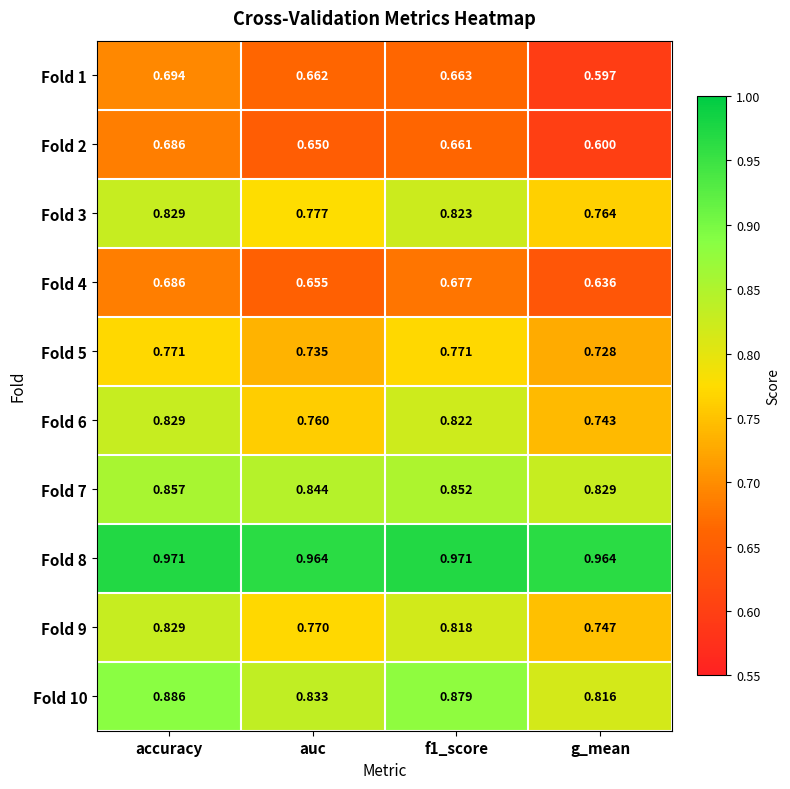

Where is Fold 7 nearest to the value 0?

g_mean